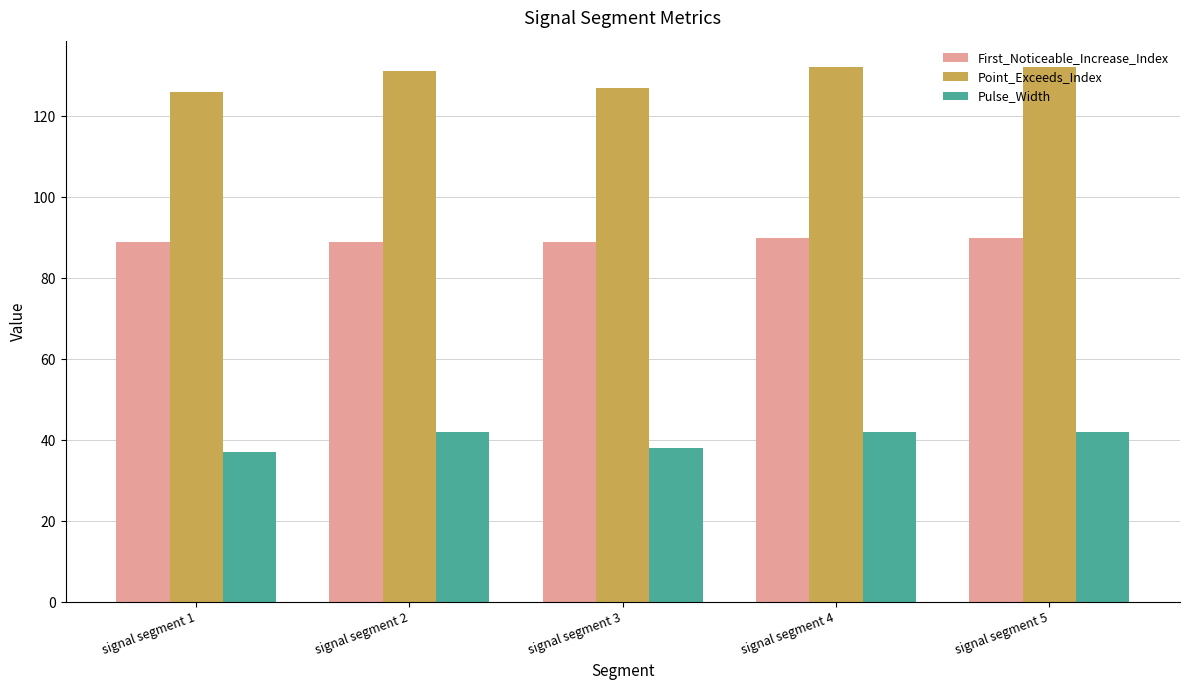

Rank the series by their average value, from highest to lowest.

Point_Exceeds_Index, First_Noticeable_Increase_Index, Pulse_Width